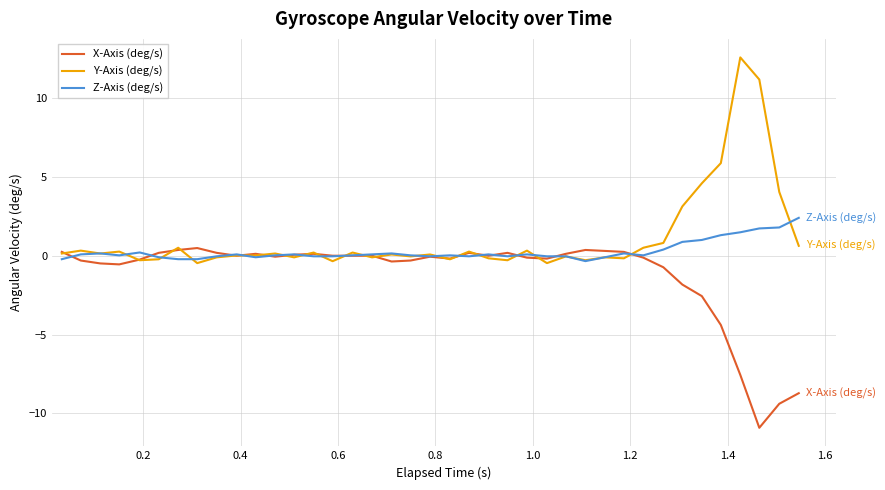

What is the maximum value shown in the chart?

12.6